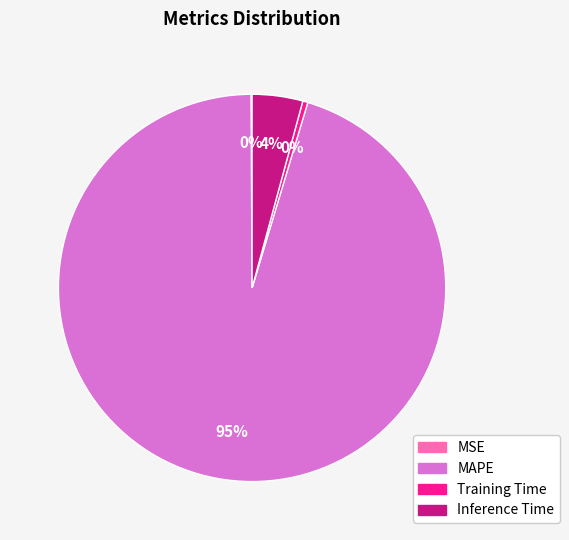

To the nearest percent, what is the average slice percentage?

25%